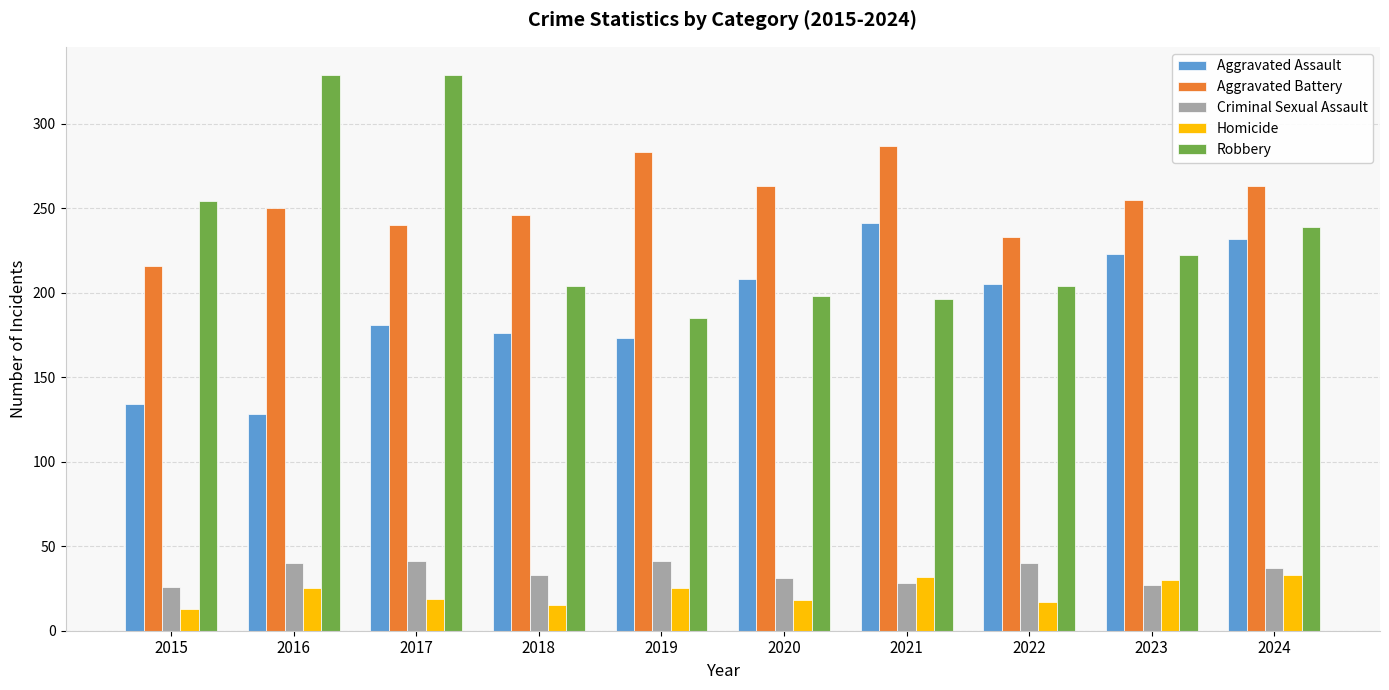

What is the sum of all Homicide values?

227